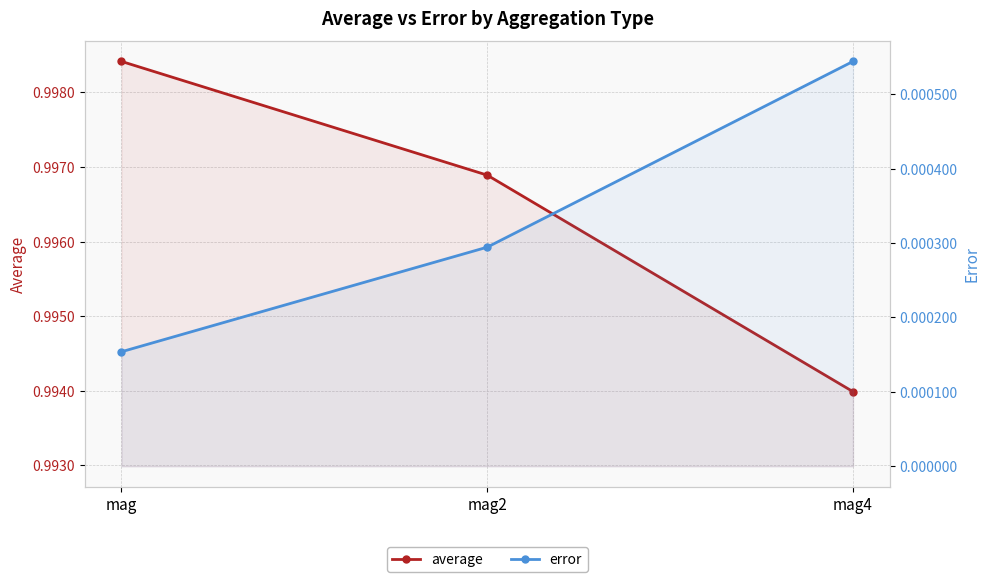

Between mag and mag4, which series saw the biggest shift?

average